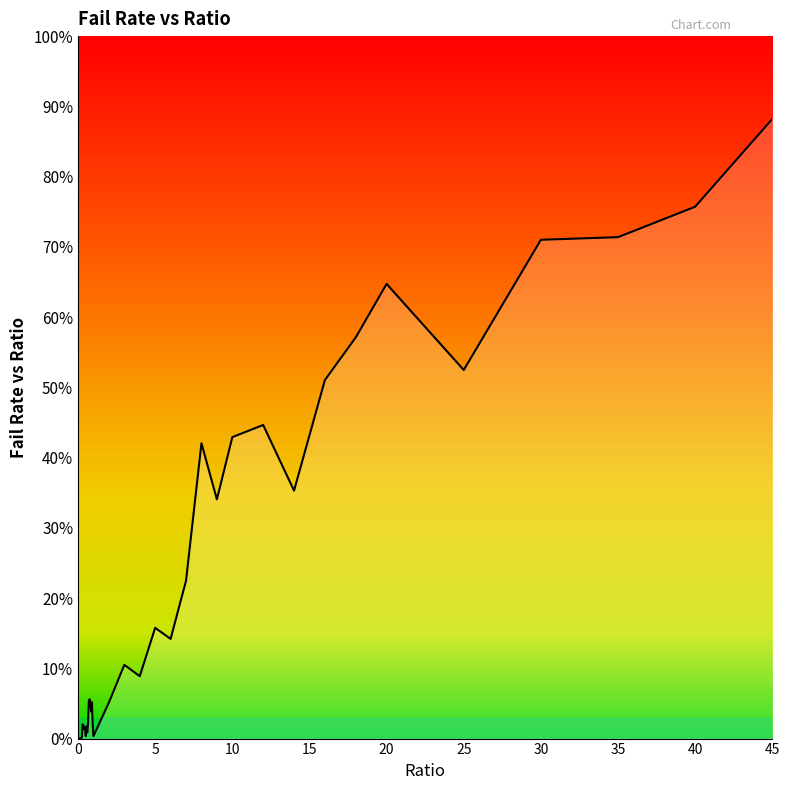

What is the maximum value shown in the chart?

88.2